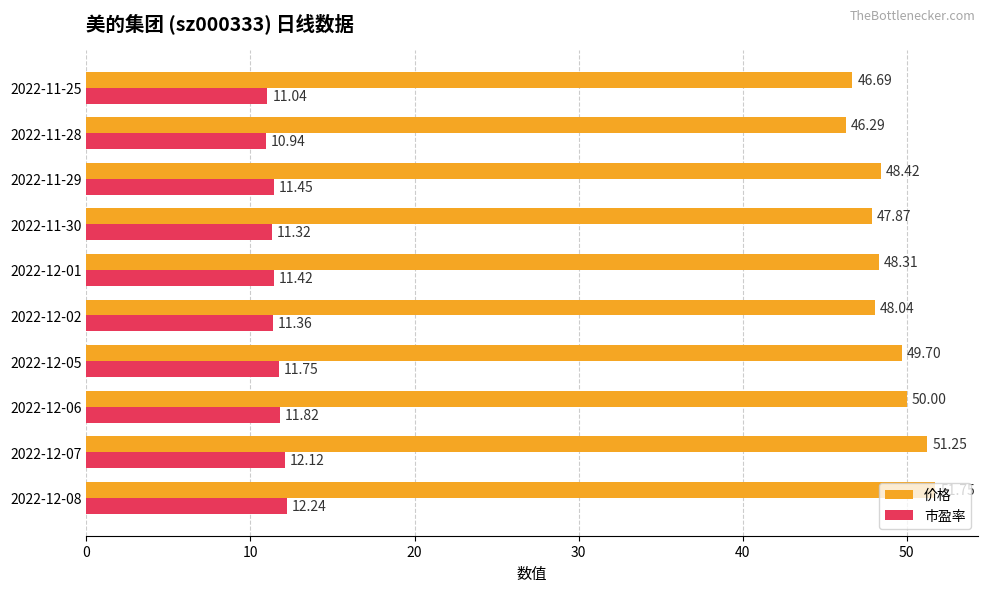

What are all the series names shown in the legend?

价格, 市盈率